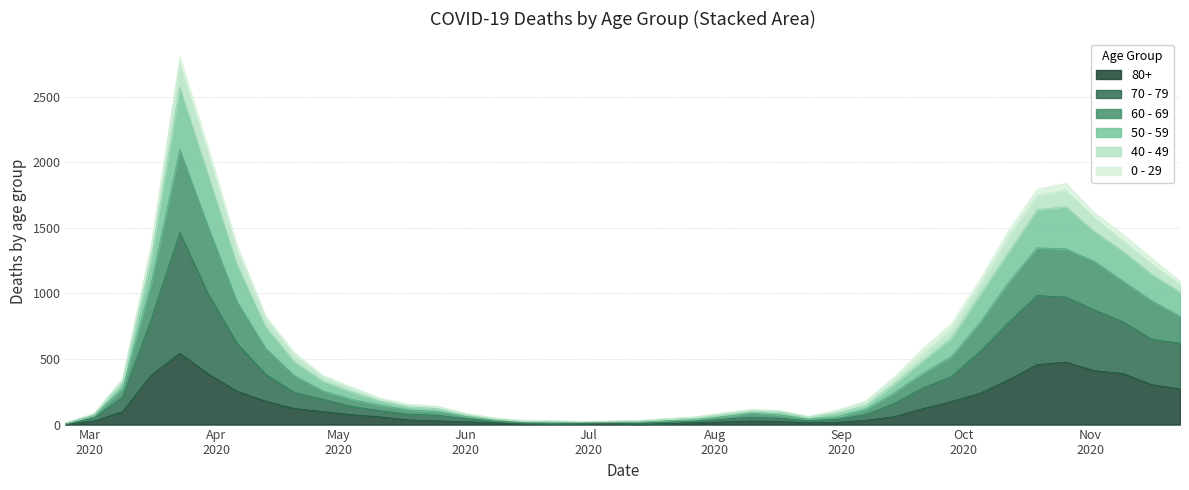

How many values in the 80+ series are below 61?

20